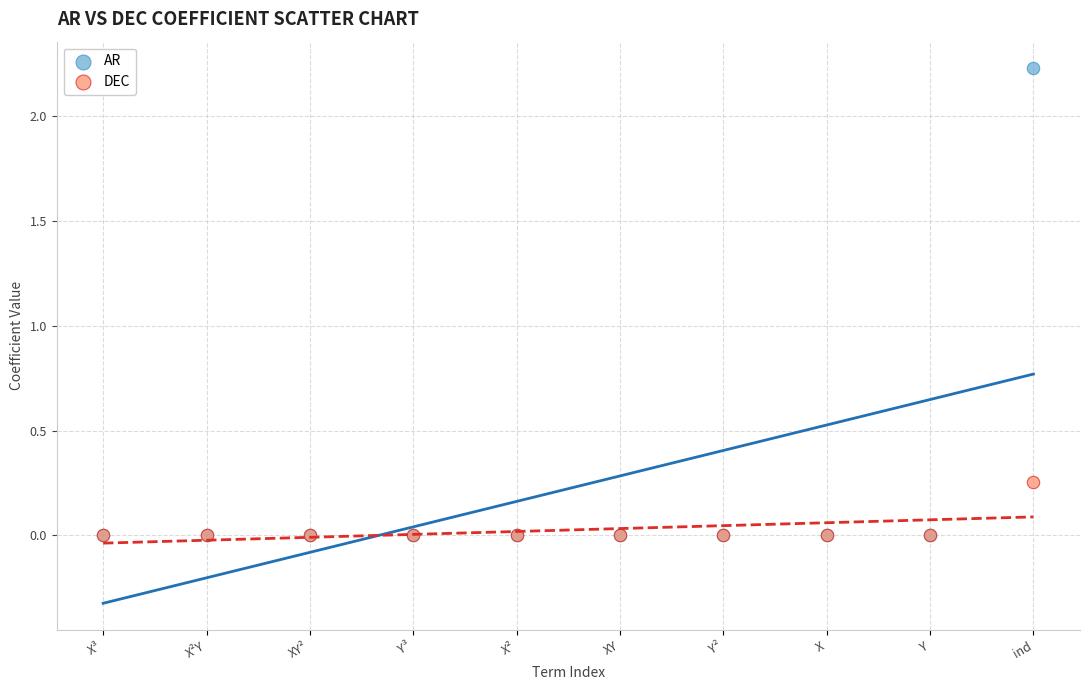

What are all the series names shown in the legend?

AR, DEC